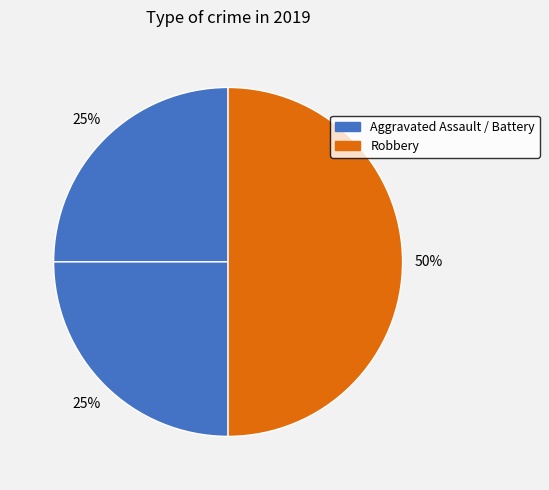

How many segments does this pie chart have?

3